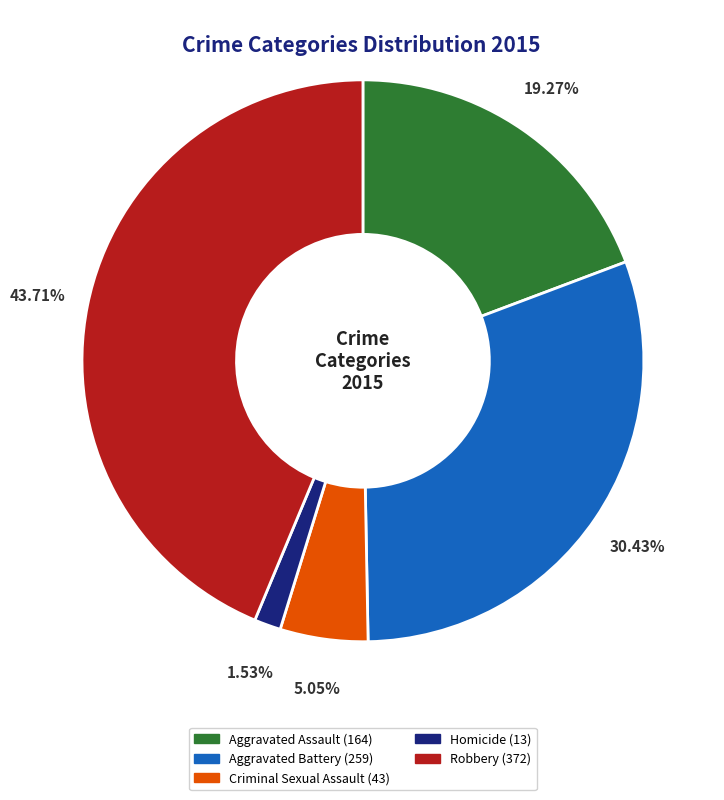

Is it true that Homicide is 8% of the pie?

False